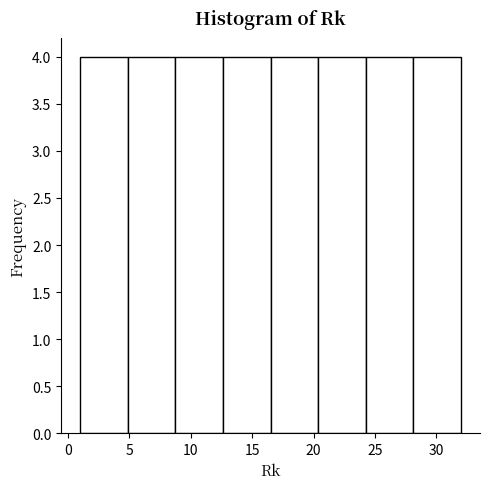

Reading left to right, list every bar in this chart as the range it spans on the x-axis followed by its height. Neither the bar edges nor the heights are printed on the chart, so give them approximately, as read against the axes.

1.0 to 5.0: 4
5.0 to 9.0: 4
9.0 to 12.5: 4
12.5 to 16.5: 4
16.5 to 20.5: 4
20.5 to 24.5: 4
24.5 to 28.0: 4
28.0 to 32.0: 4